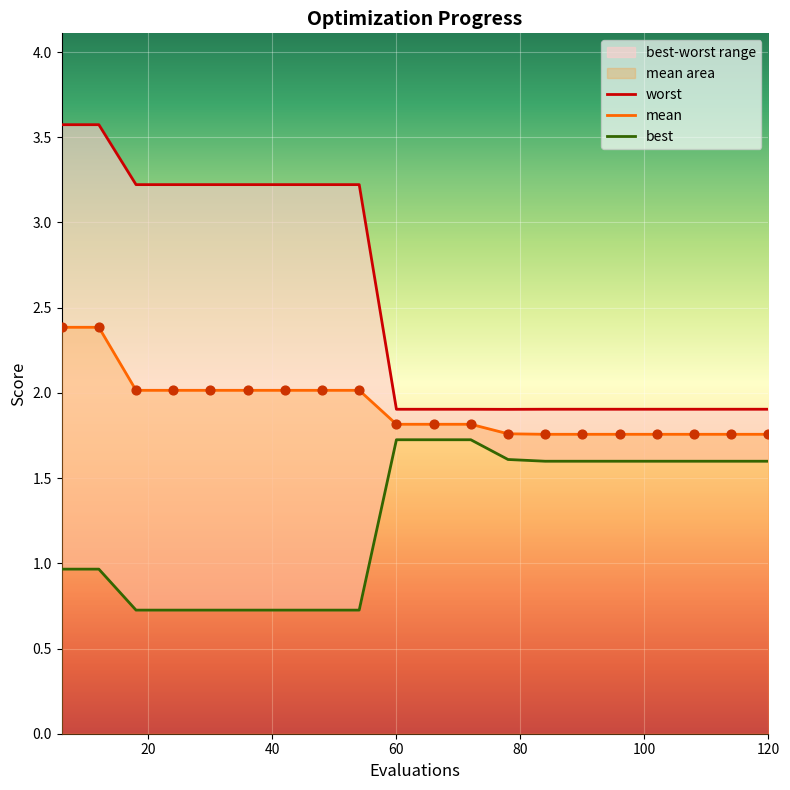

What are all the series names shown in the legend?

worst, mean, best